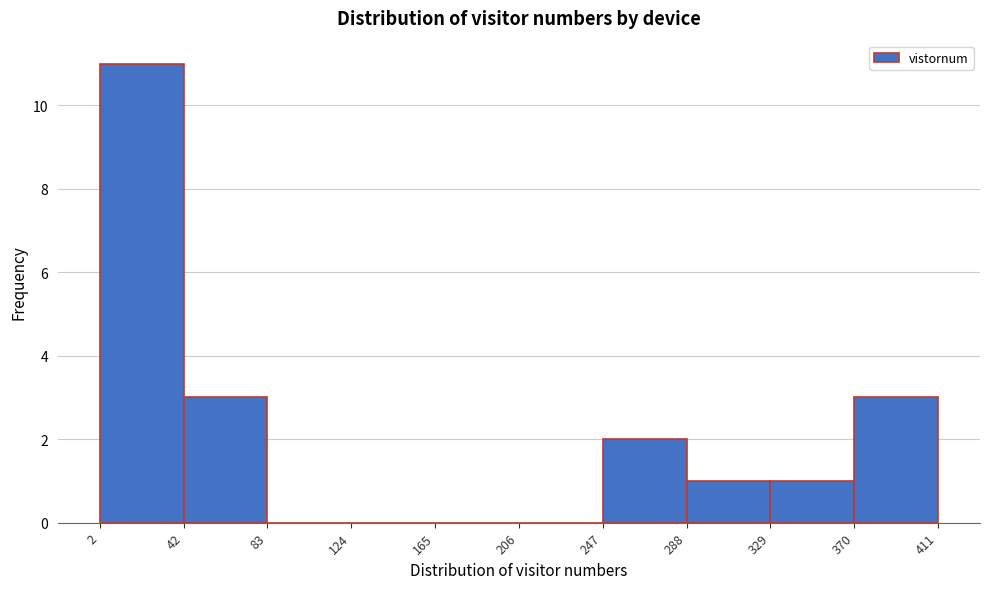

Reading left to right, list every bar in this chart as the range it spans on the x-axis followed by its height. The values are not printed on the chart, so give them approximately, as read against the axis.

2 to 42: 11
42 to 83: 3
83 to 124: 0
124 to 165: 0
165 to 206: 0
206 to 247: 0
247 to 288: 2
288 to 329: 1
329 to 370: 1
370 to 411: 3